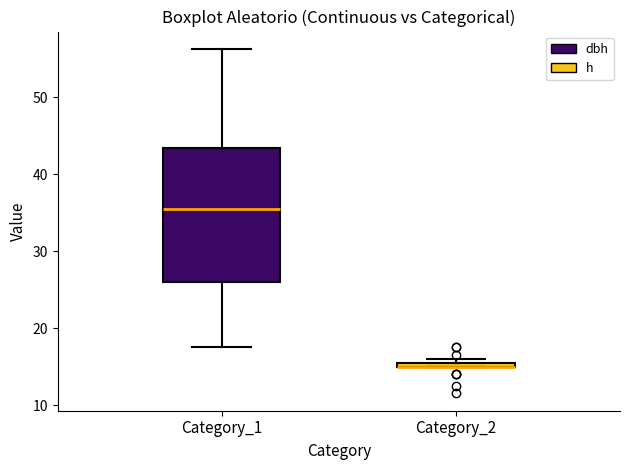

Comparing the boxes themselves (not the whiskers), which one is the tallest?

Category_1